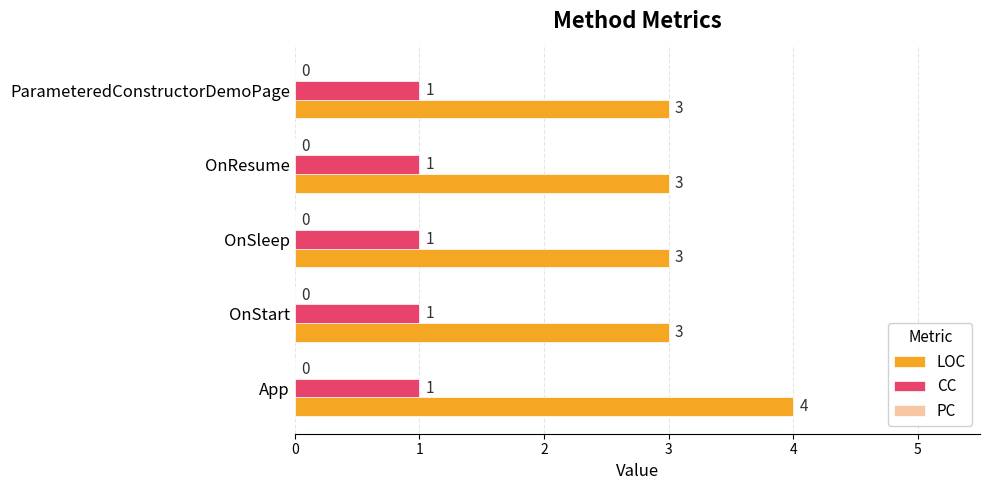

At which category does the chart reach its peak across all series?

App